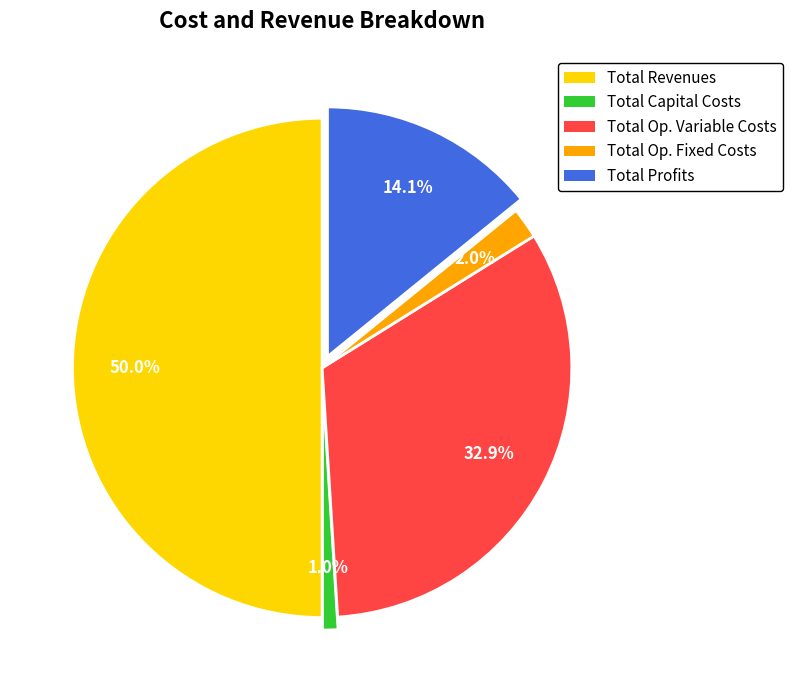

Which slice is the largest?

Total Revenues